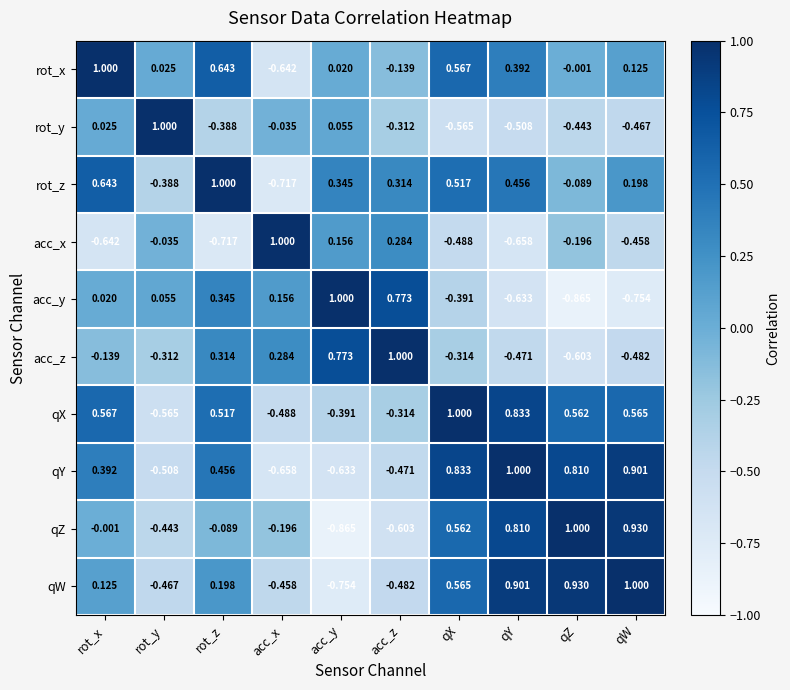

Where does the rot_z series first go above 0?

rot_x